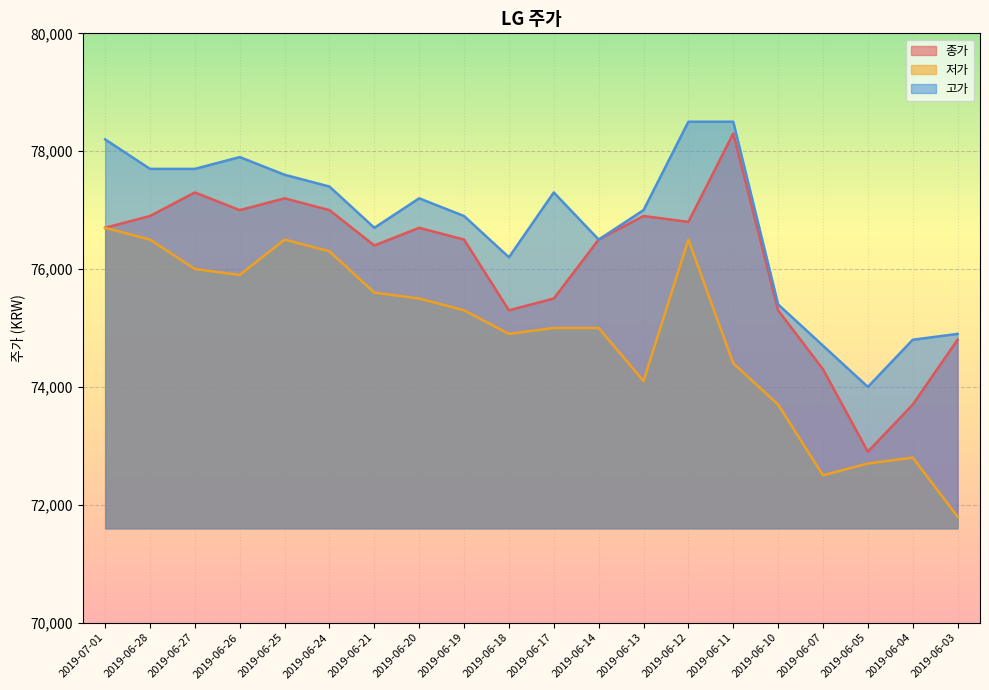

How many series are shown in this chart?

3